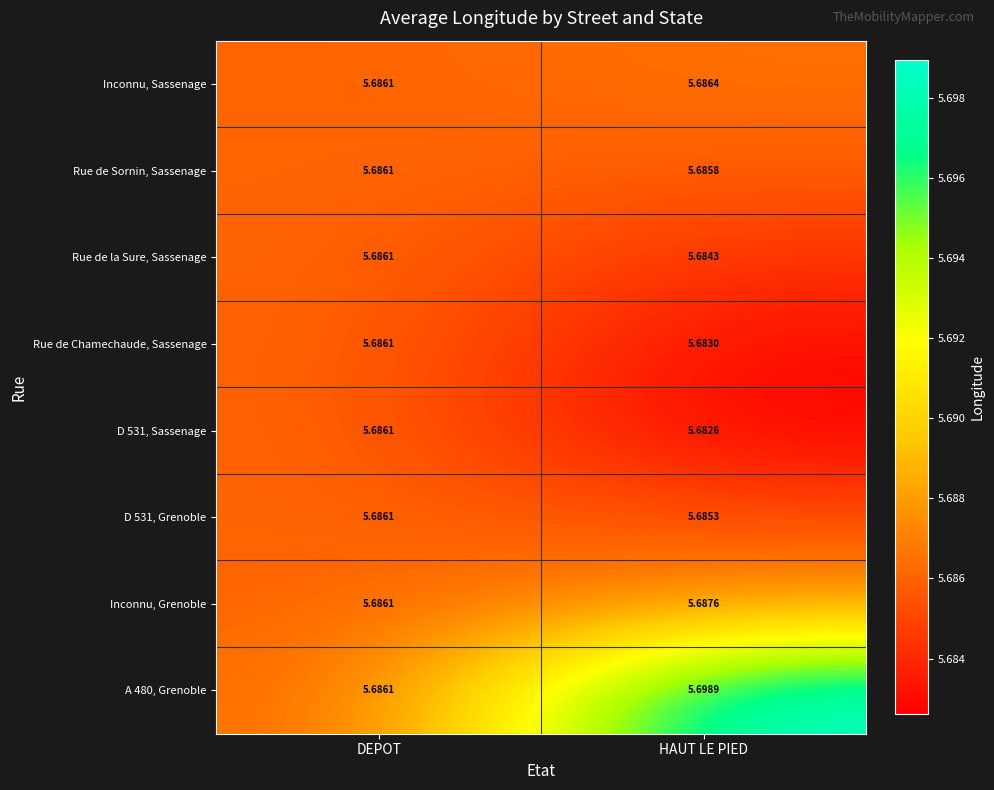

At which label is Rue de la Sure, Sassenage closest to 5?

HAUT LE PIED